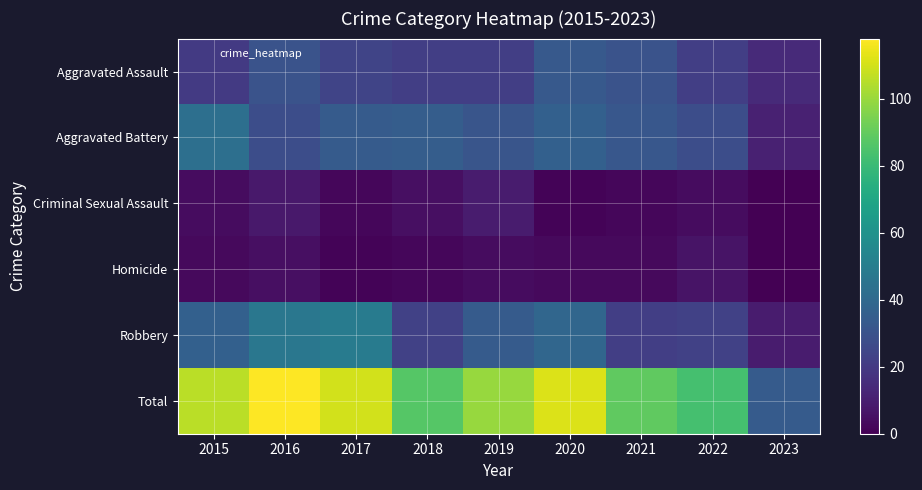

Between 2017 and 2022, which is larger?

2017